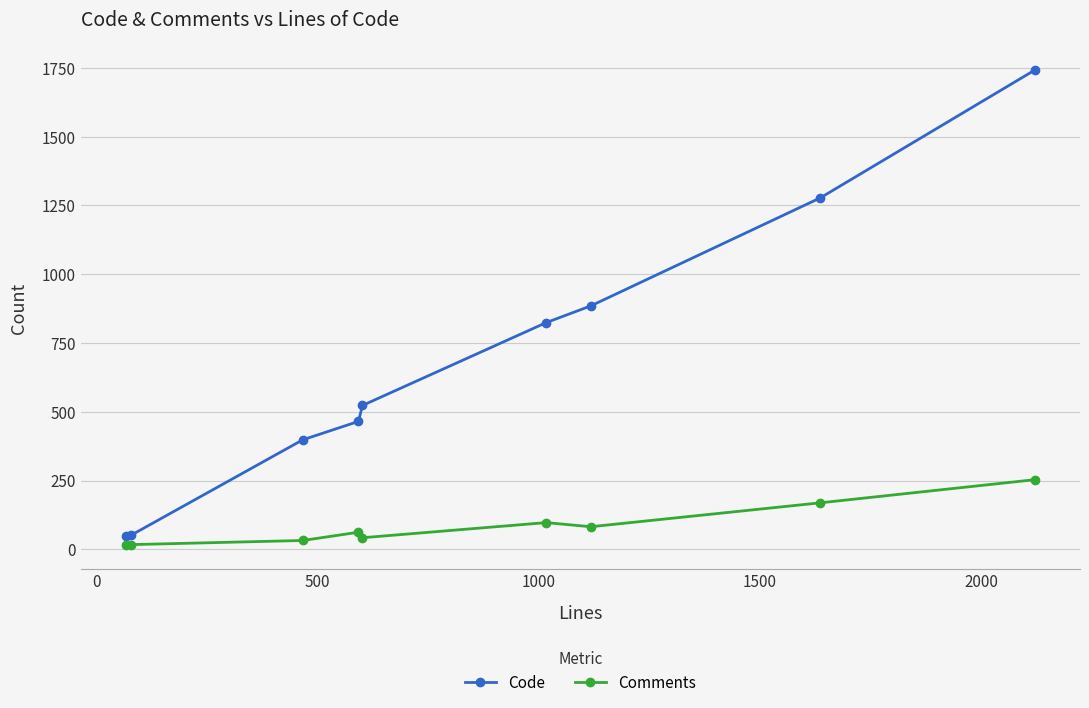

List the series in order of their peak value, highest first.

Code, Comments